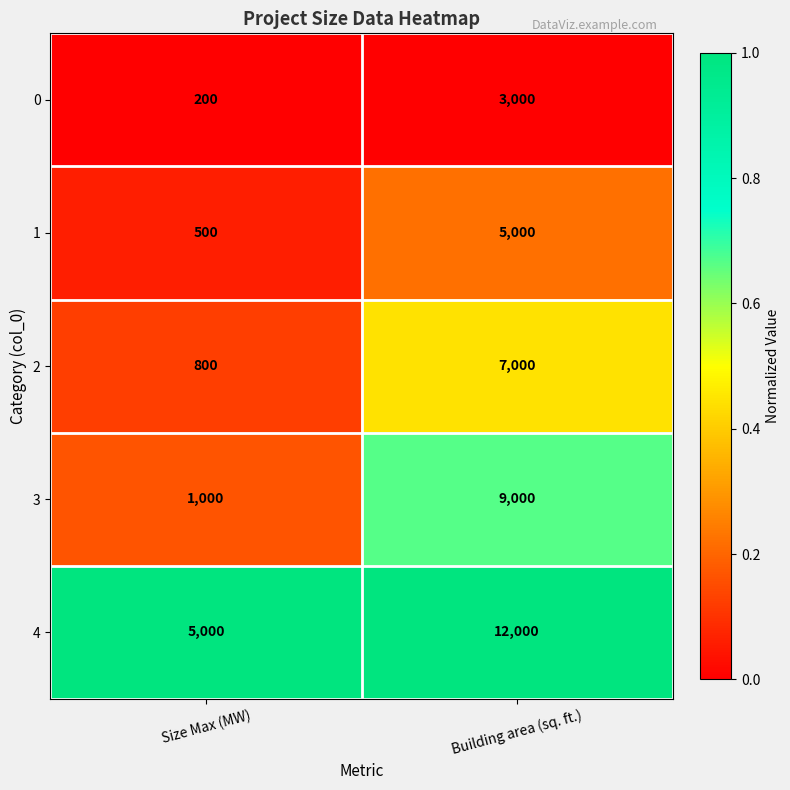

What is the maximum value shown in the chart?

12000